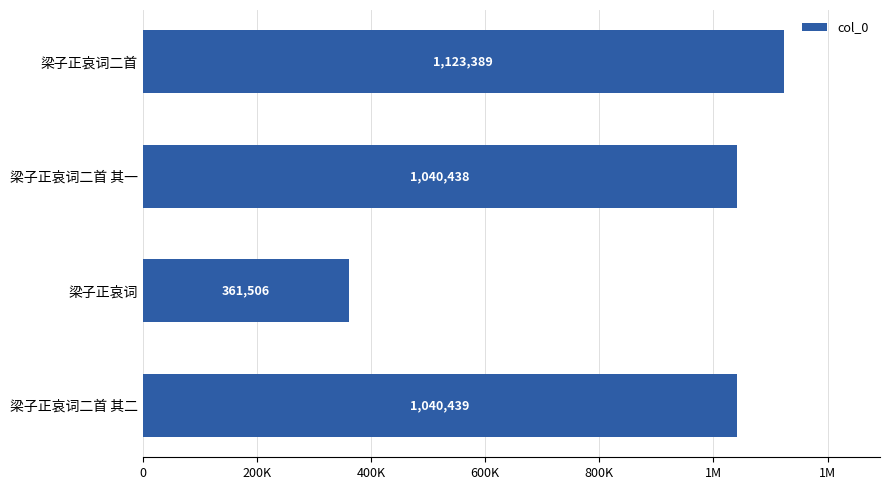

Does the chart contain any negative values?

No